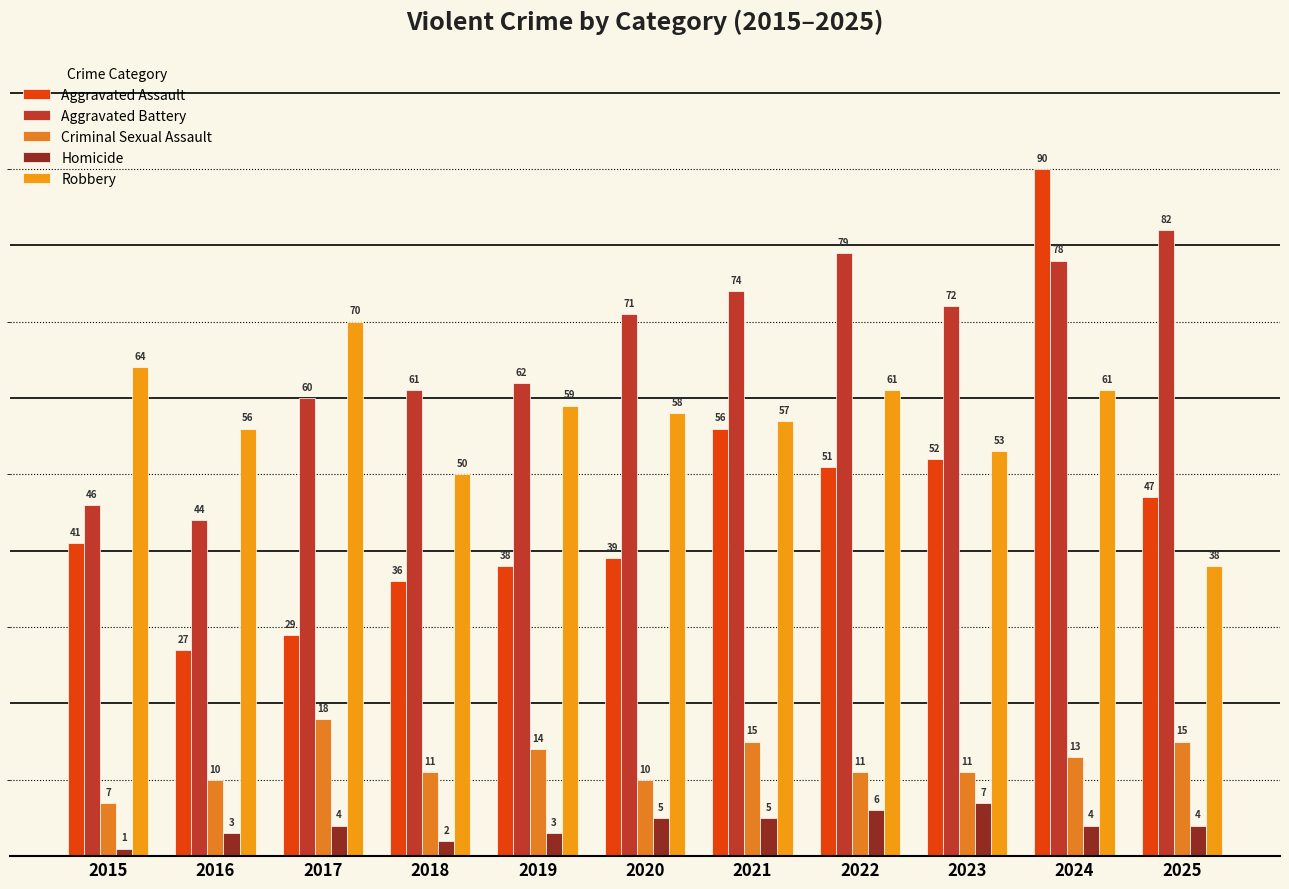

What are all the series names shown in the legend?

Aggravated Assault, Aggravated Battery, Criminal Sexual Assault, Homicide, Robbery